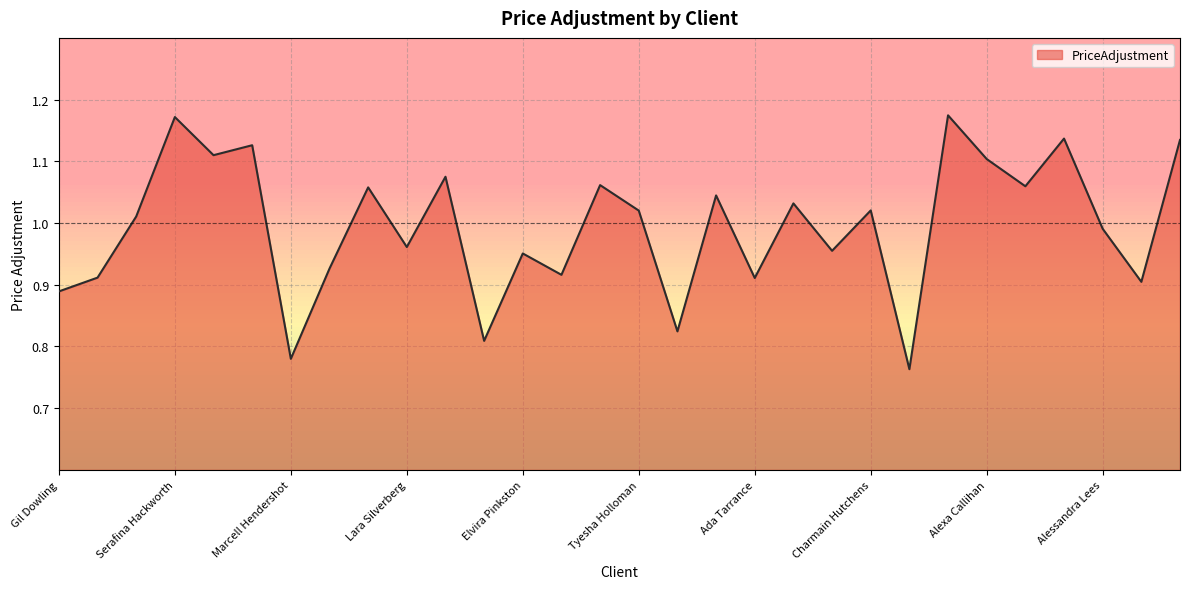

What is the difference between the maximum and minimum values?

0.4